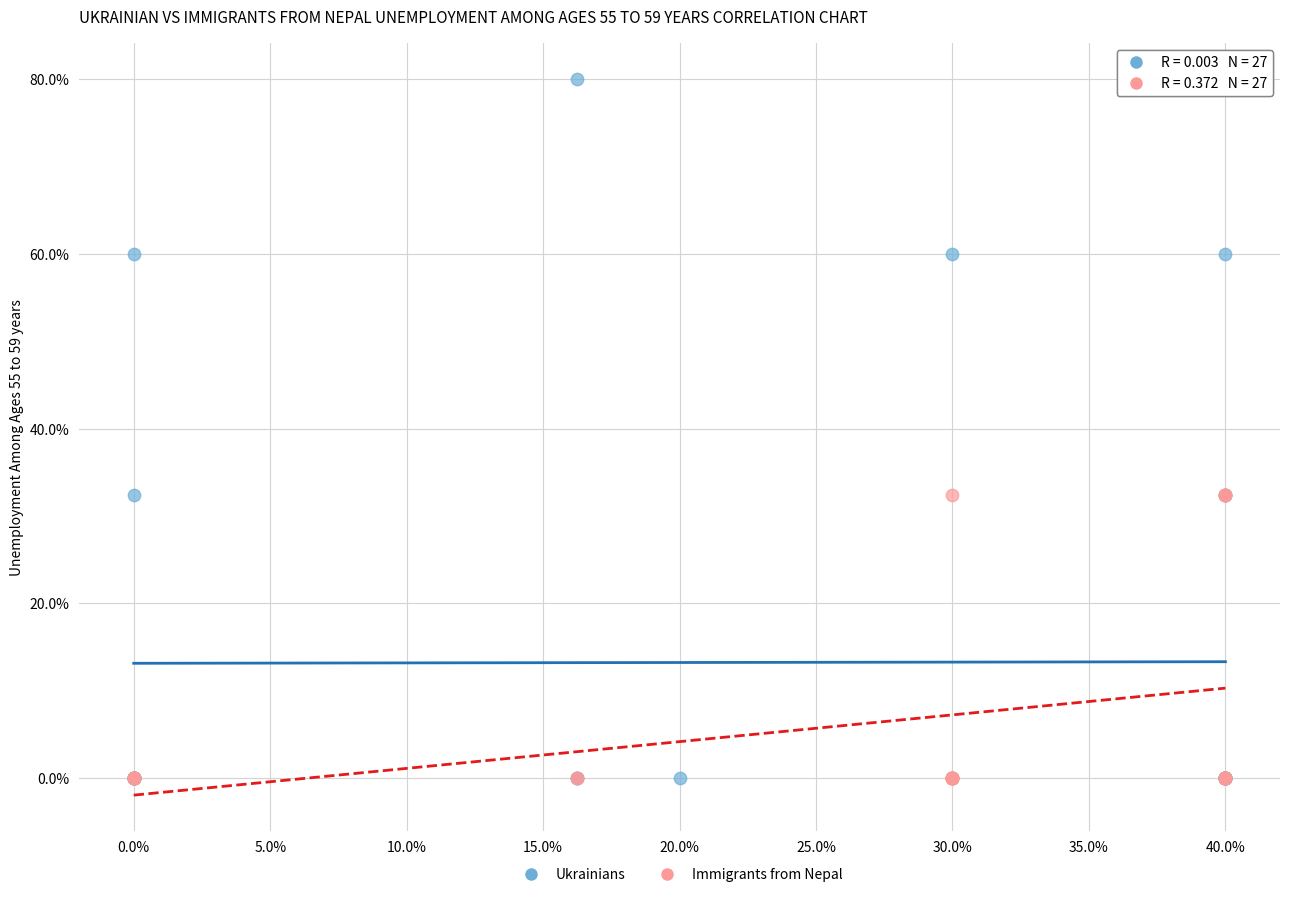

Which series has the largest Y range (max minus min)?

Ukrainians